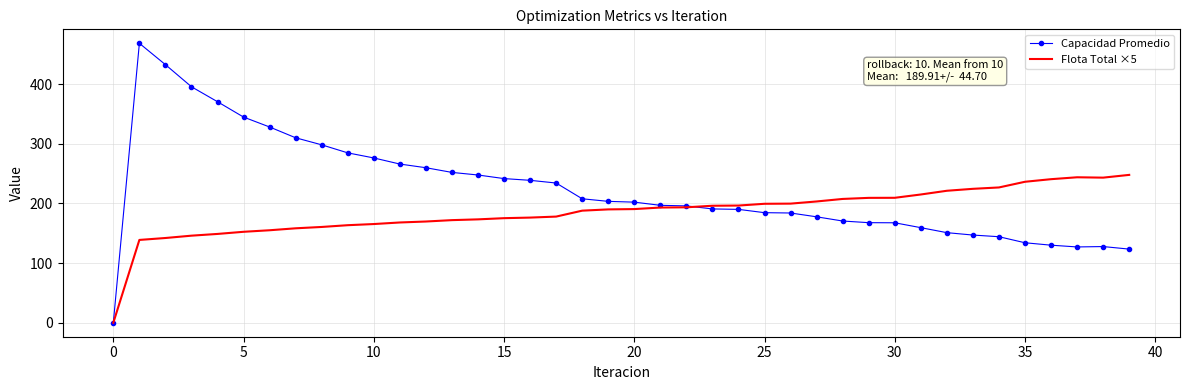

Which series has the widest spread of values?

Capacidad Promedio